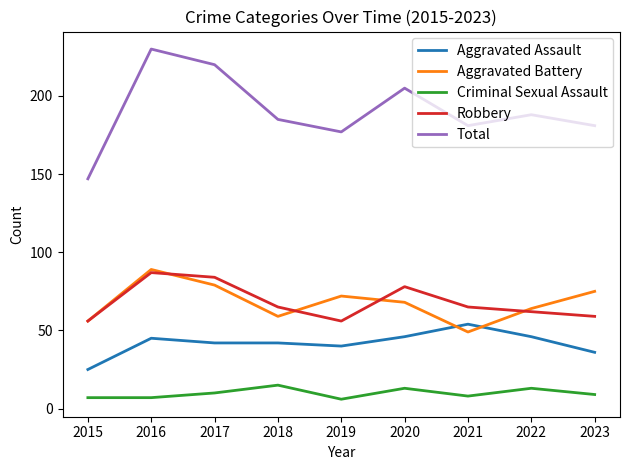

In Aggravated Battery, how many points are lower than both neighbors (excluding endpoints)?

2